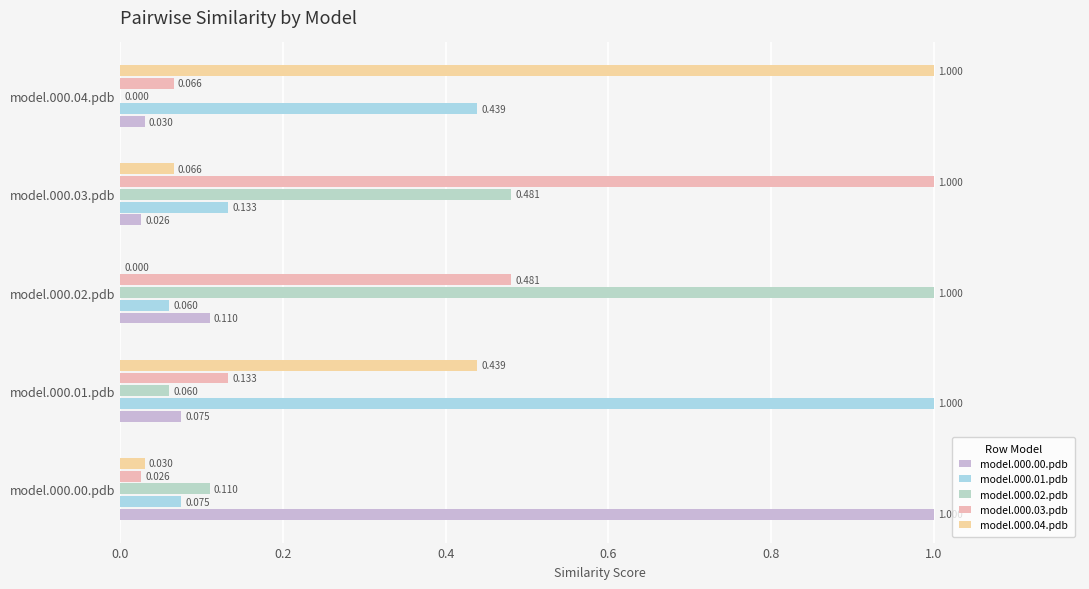

What are all the series names shown in the legend?

model.000.00.pdb, model.000.01.pdb, model.000.02.pdb, model.000.03.pdb, model.000.04.pdb